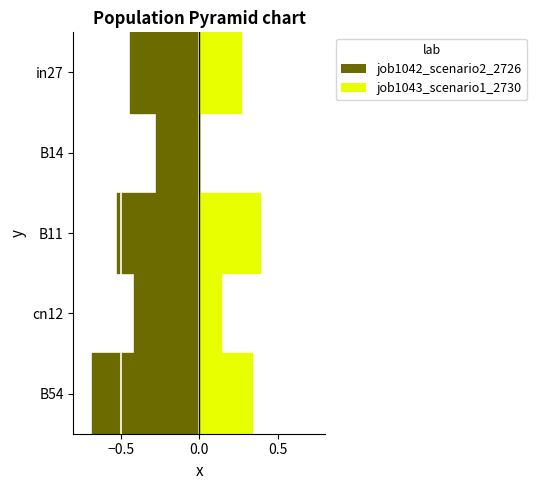

What is the value of the job1042_scenario2_2726 bar at the 4th from the left?

0.4